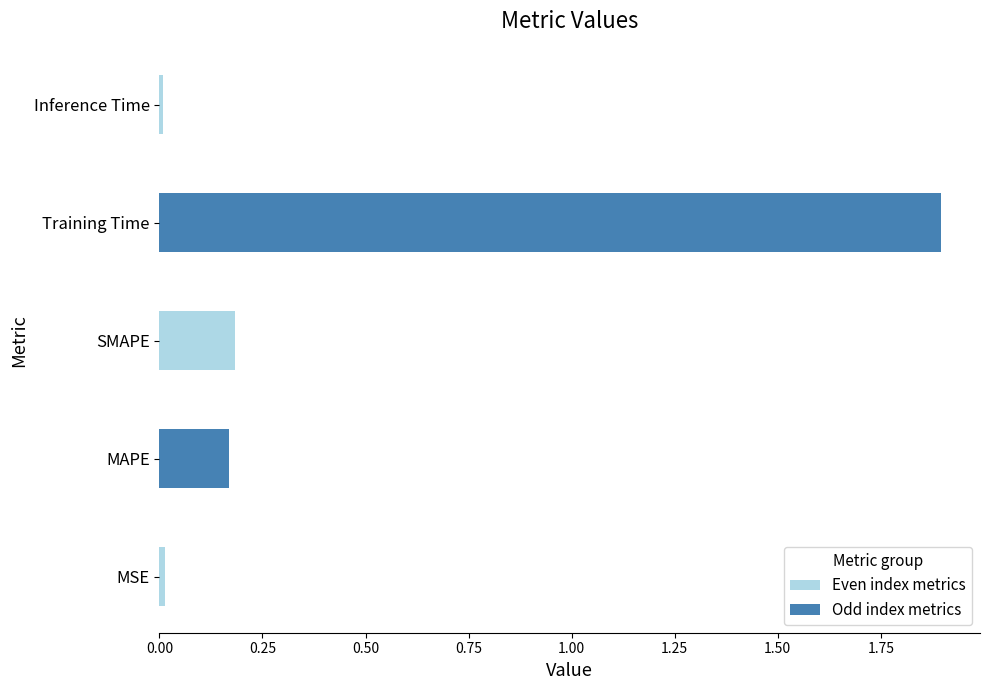

What is the sum of all values?

2.3